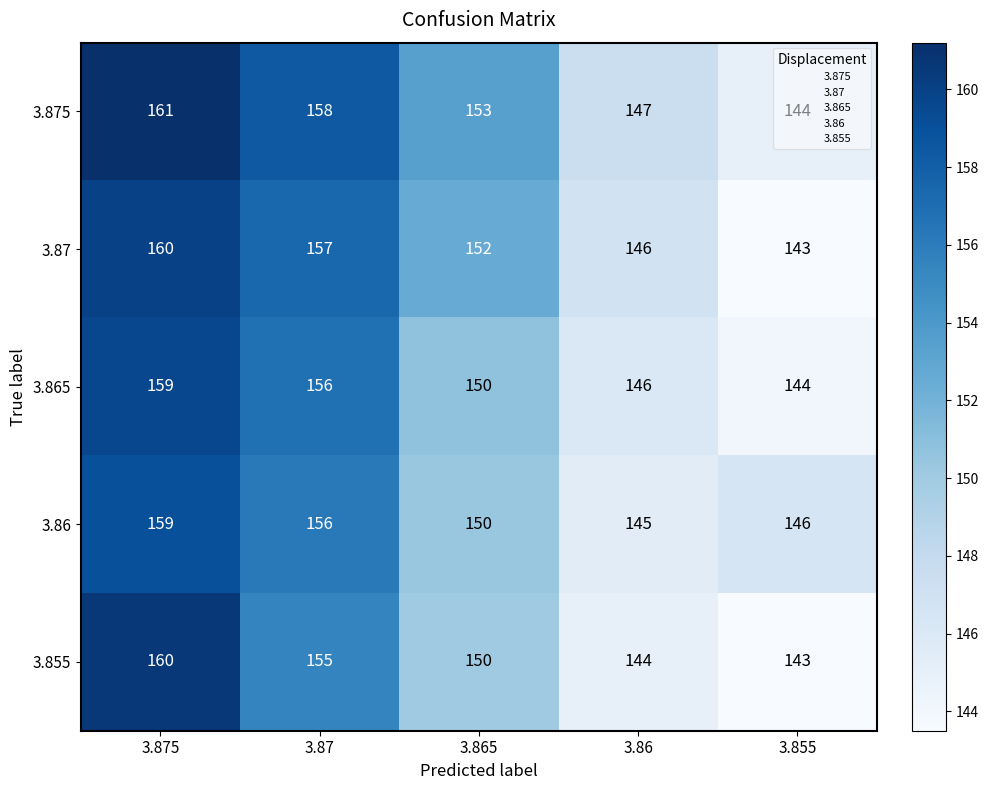

At how many categories does at least one series exceed 157?

2